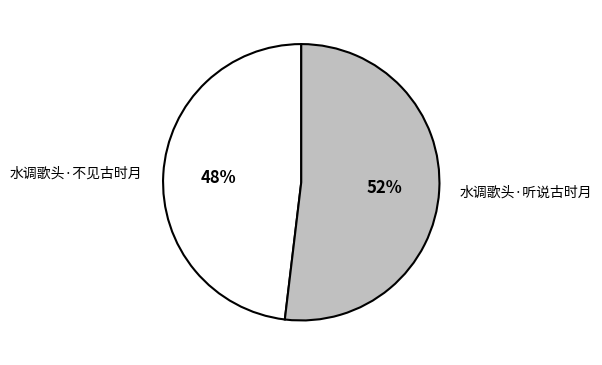

Between 水调歌头·不见古时月 and 水调歌头·听说古时月, which is larger?

水调歌头·听说古时月